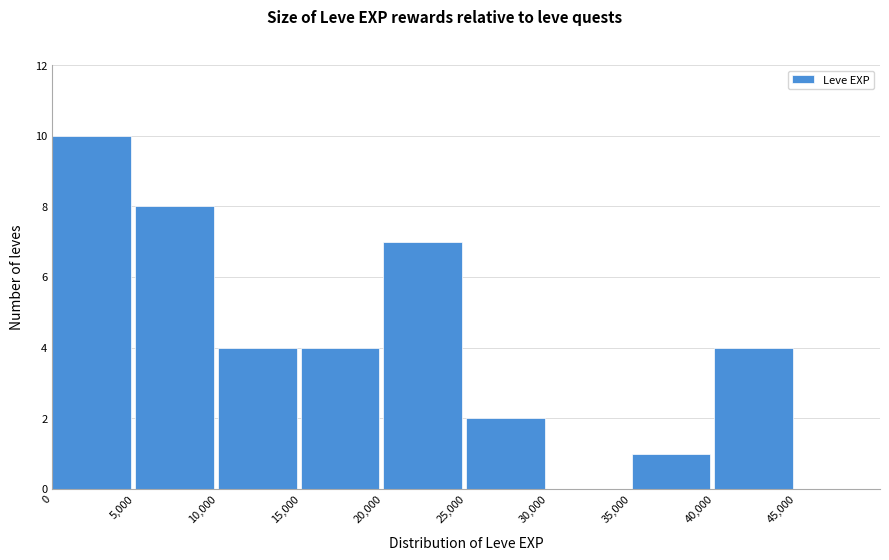

Over which range of the x-axis is the bar tallest?

0 to 5000